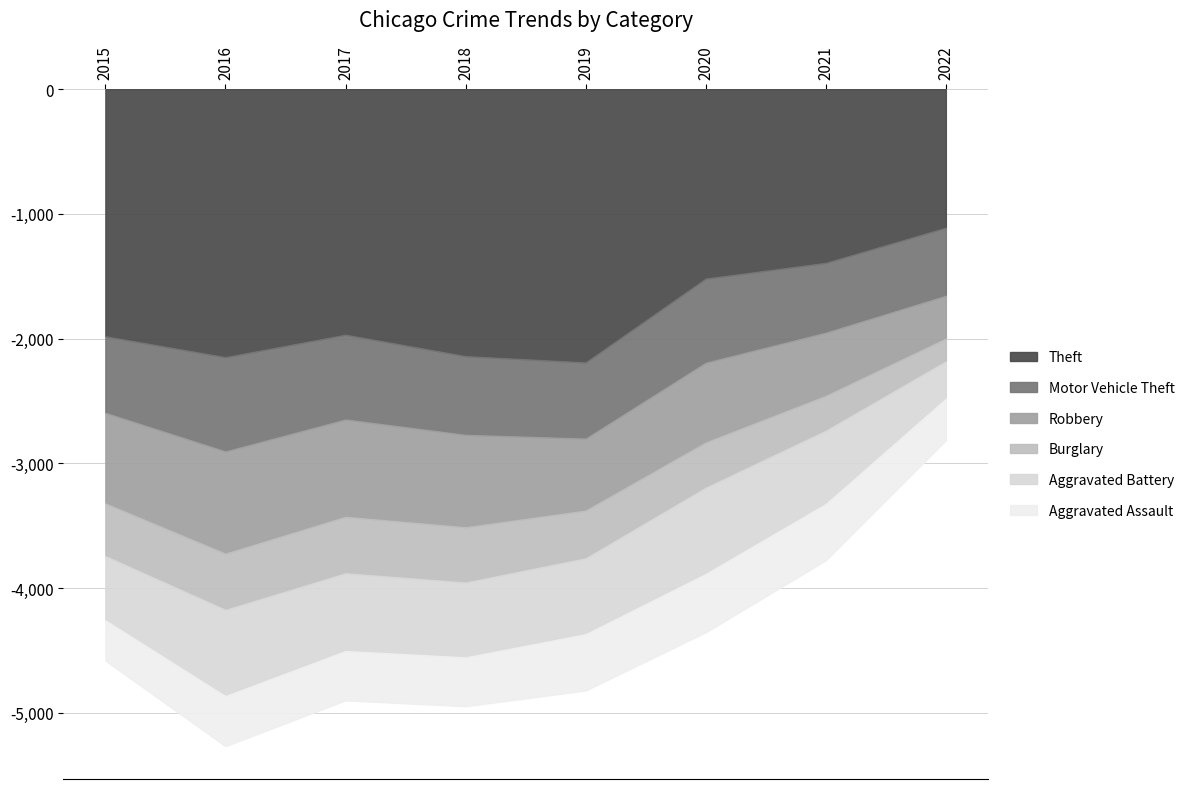

What value does the Aggravated Battery series have at 2020?

691